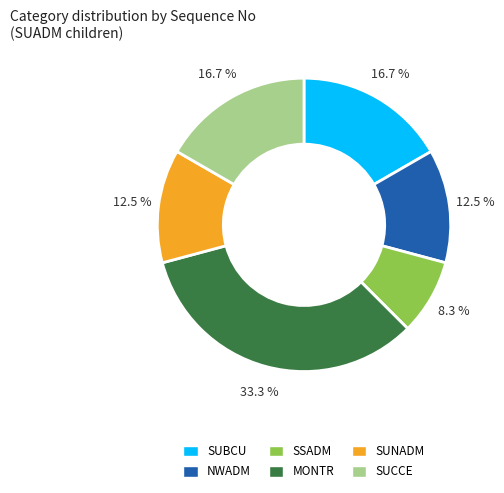

The SSADM slice represents 1% of the pie. True or false?

False